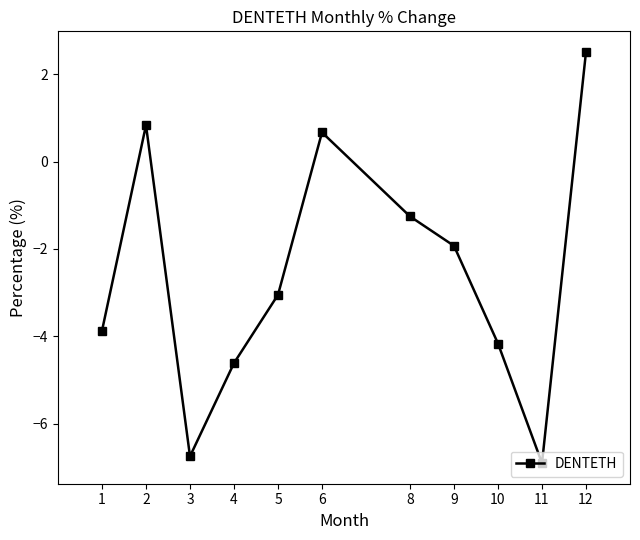

How many interior local valleys (lower than both neighbors) does the data have?

2